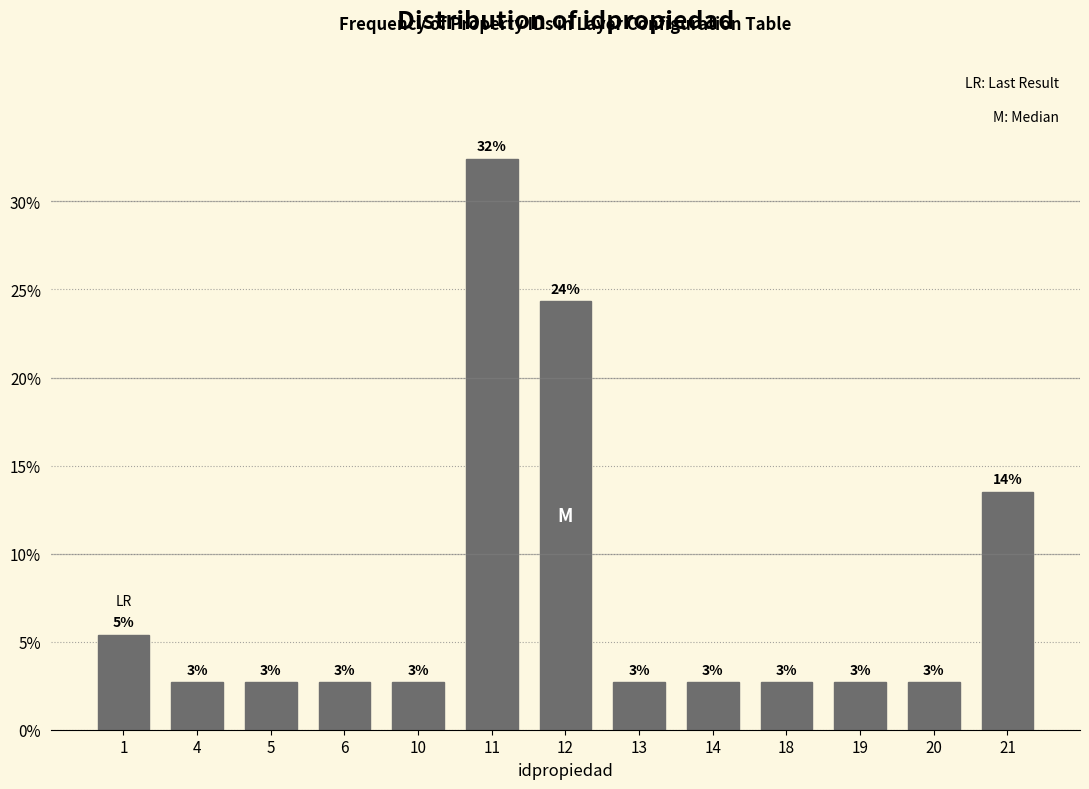

Are the bars horizontal?

No